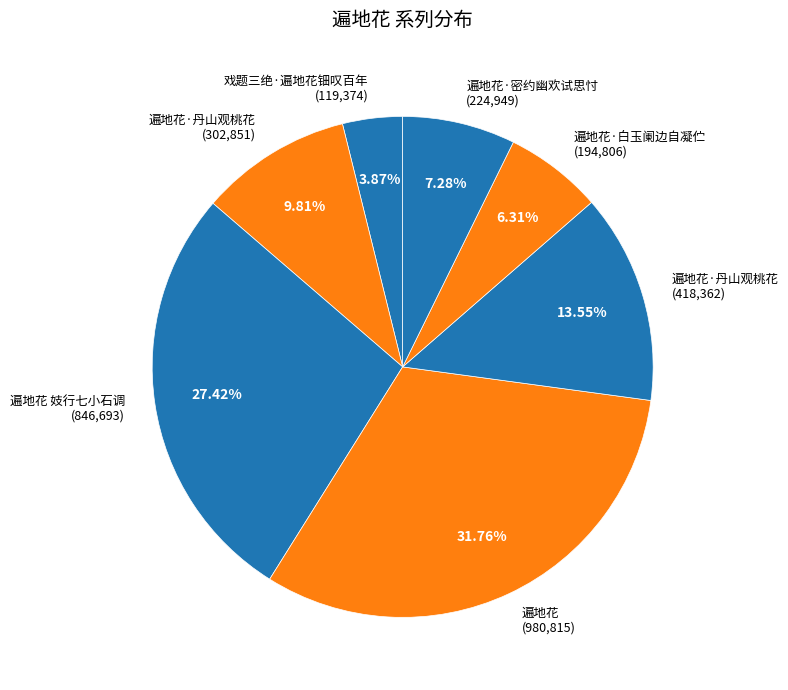

Which has a higher value, 戏题三绝·遍地花钿叹百年 (119,374) or 遍地花·丹山观桃花 (302,851)?

遍地花·丹山观桃花 (302,851)